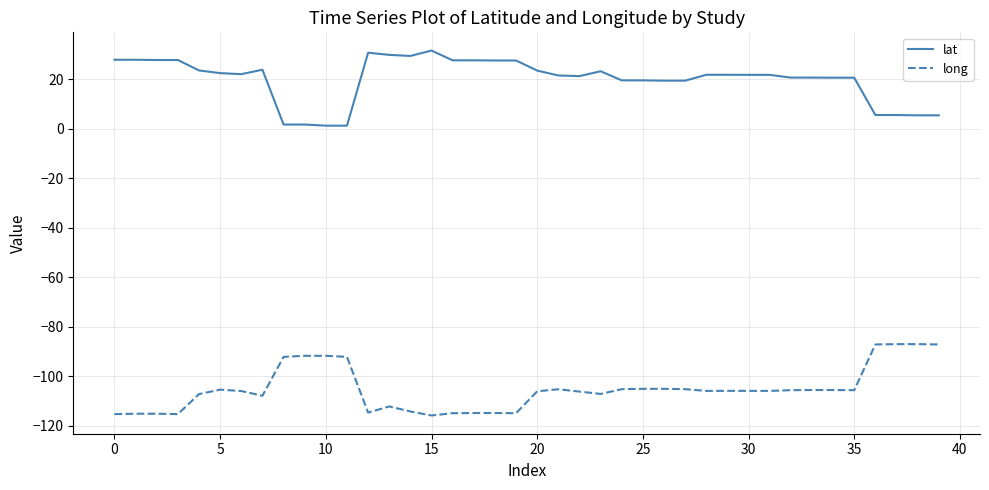

What is the maximum value shown in the chart?

31.6